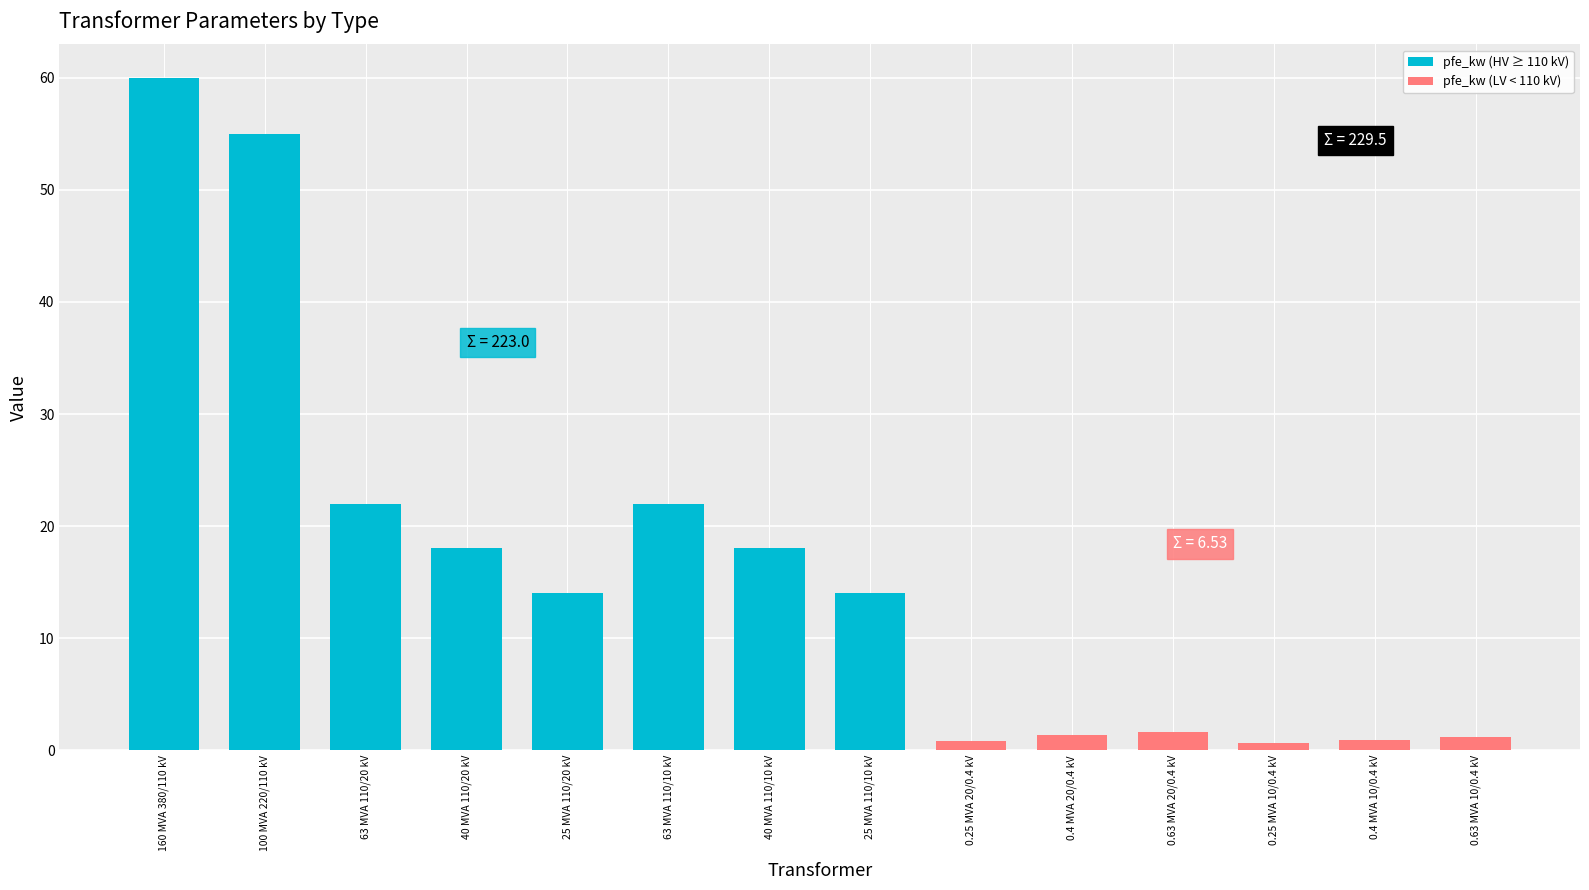

What is the change in value from 63 MVA 110/20 kV to 40 MVA 110/10 kV?

-4.0